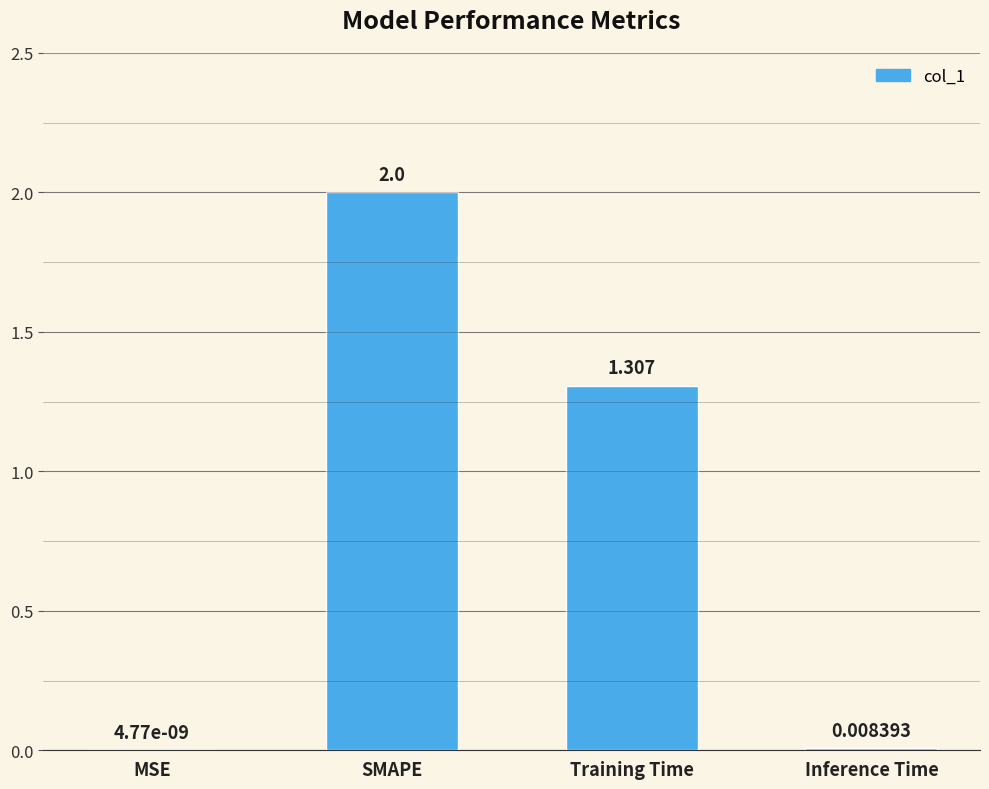

At which label is the value closest to 1?

Training Time